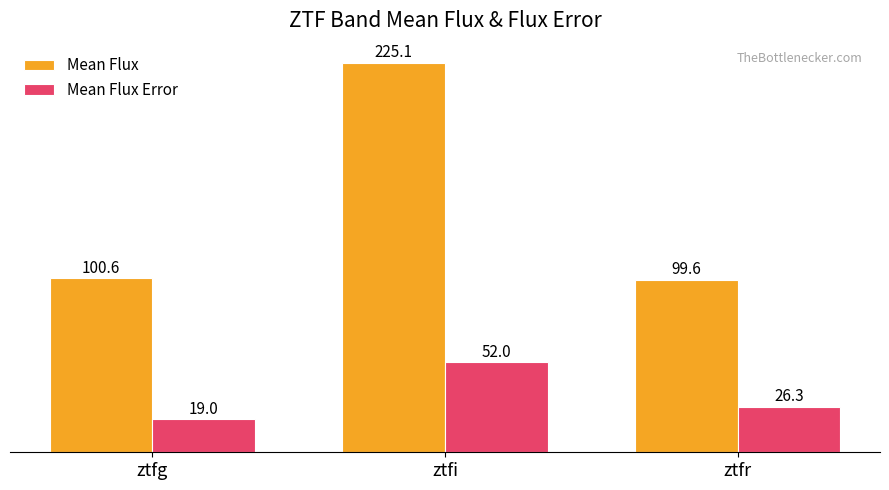

The value of Mean Flux Error at ztfi is 36.2. True or false?

False